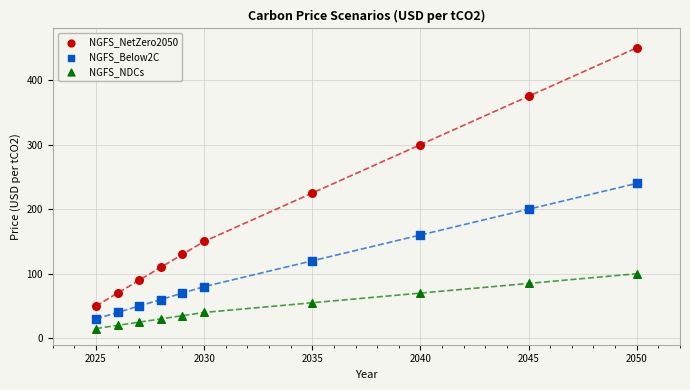

Which series has the largest Y range (max minus min)?

NGFS_NetZero2050